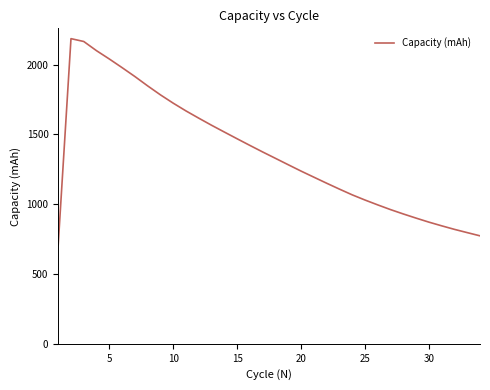

Does the chart have visible grid lines?

No